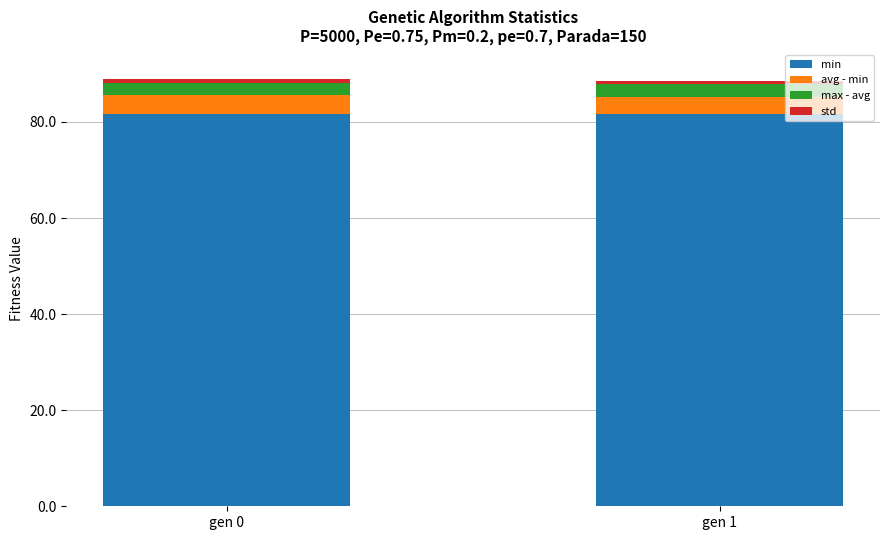

The min series shows 139.9 at gen 0. True or false?

False